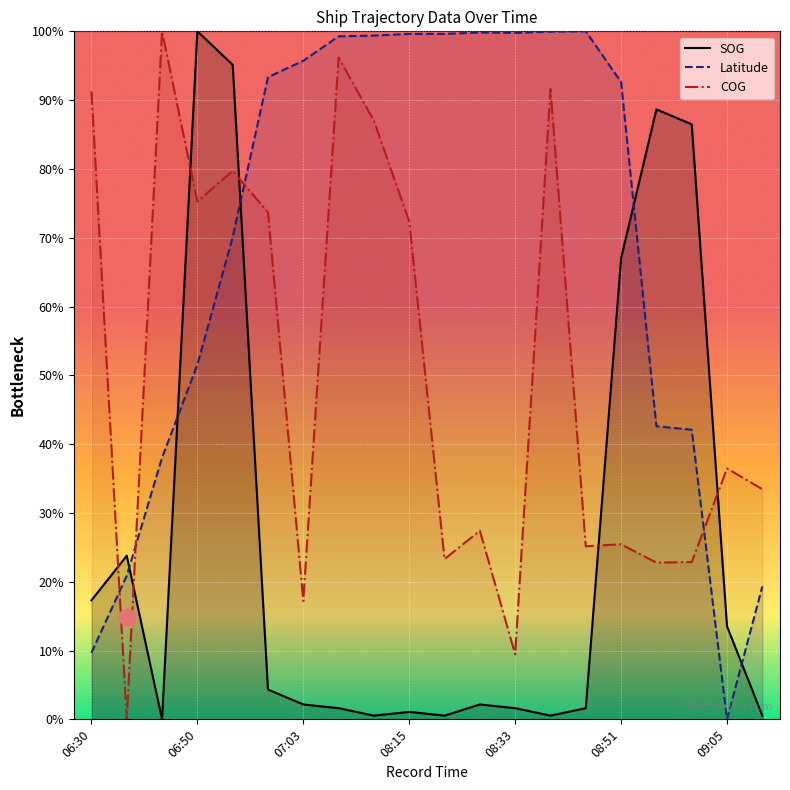

At which category is the sum across all series the highest?

06:55